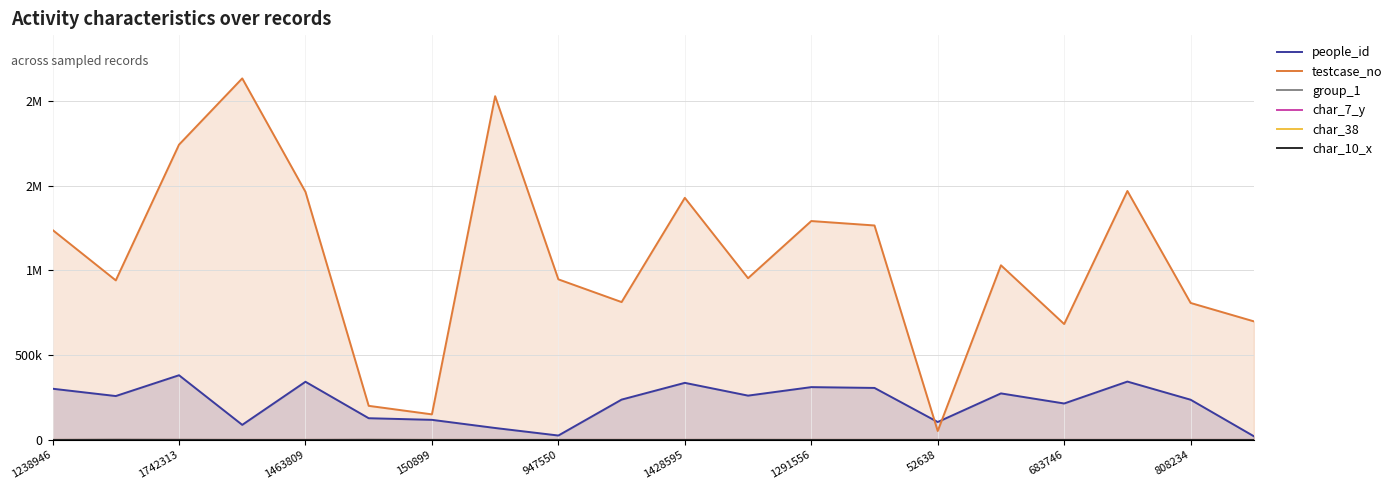

The value of char_10_x at 17 is 1. True or false?

True